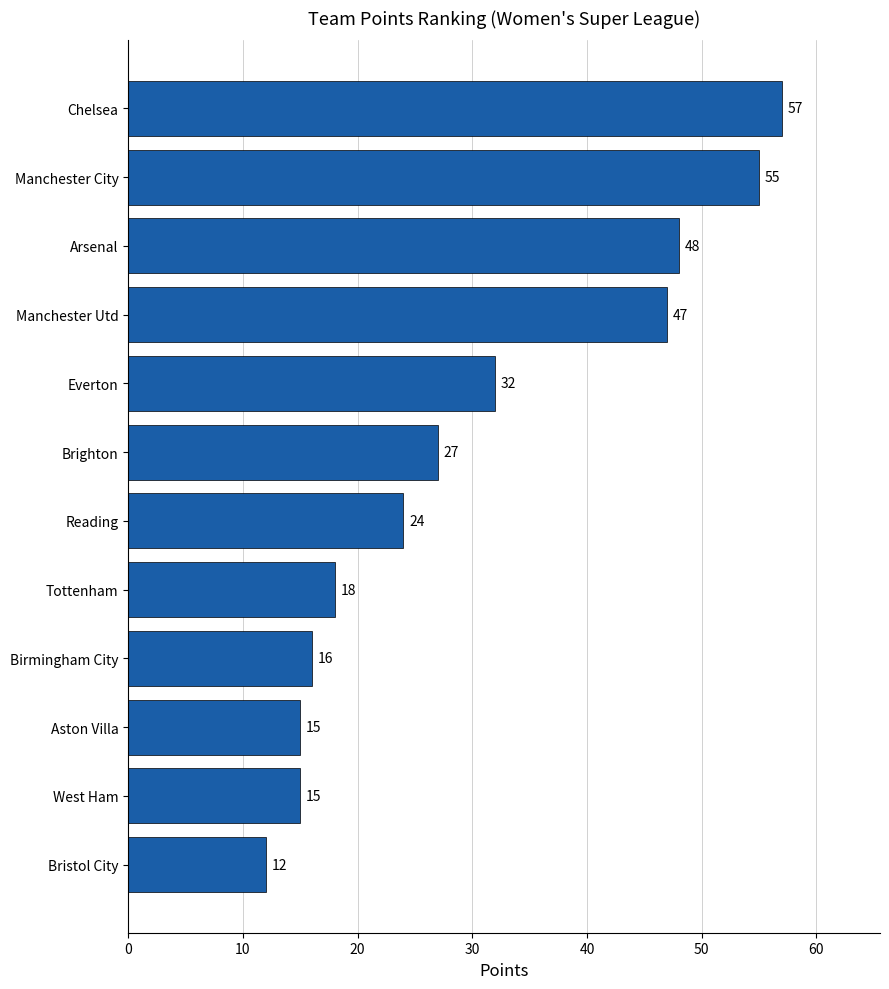

Which category has the highest value across all series?

Chelsea